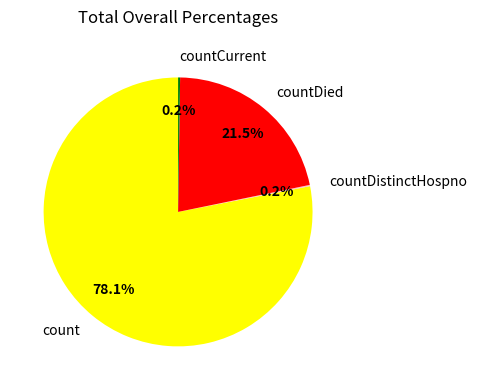

What portion of the pie excludes countDied?

78.5%